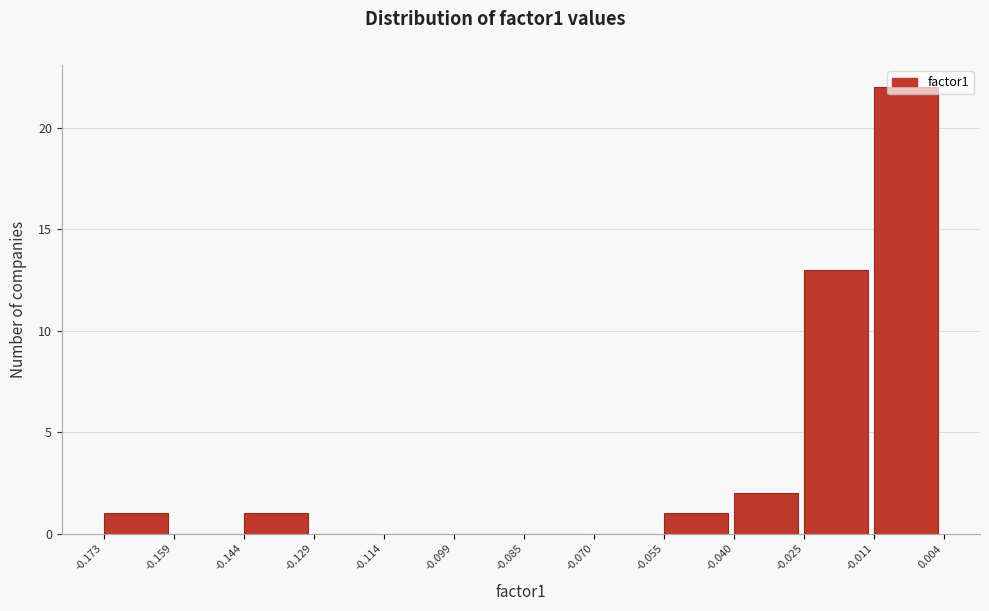

Reading left to right, list every bar in this chart as the range it spans on the x-axis followed by its height. The values are not printed on the chart, so give them approximately, as read against the axis.

-0.173 to -0.159: 1
-0.159 to -0.144: 0
-0.144 to -0.129: 1
-0.129 to -0.114: 0
-0.114 to -0.099: 0
-0.099 to -0.085: 0
-0.085 to -0.070: 0
-0.070 to -0.055: 0
-0.055 to -0.040: 1
-0.040 to -0.025: 2
-0.025 to -0.011: 13
-0.011 to 0.004: 22